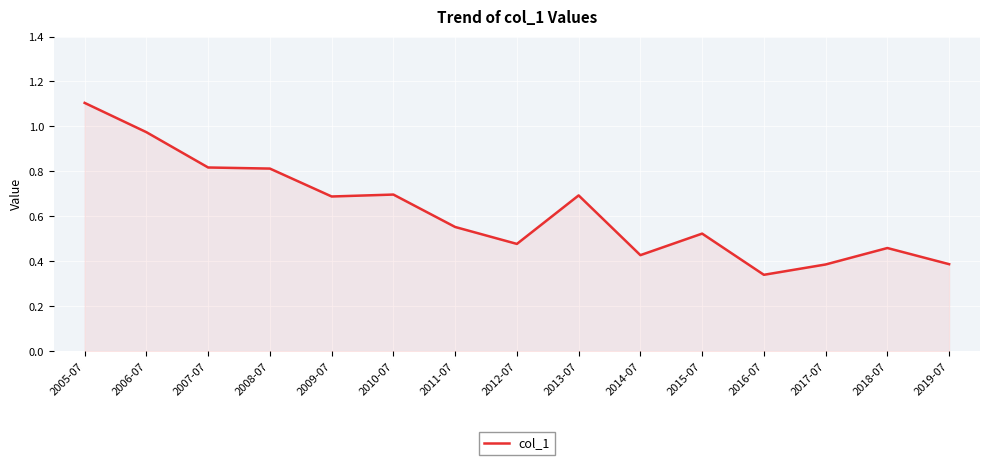

What position from the left is 2018-07?

14